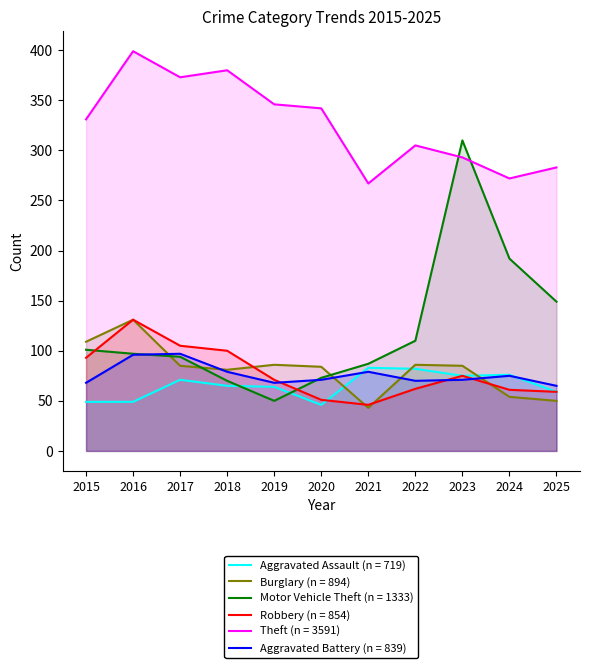

What is the difference between the maximum and second lowest values in the Aggravated Assault series?

34